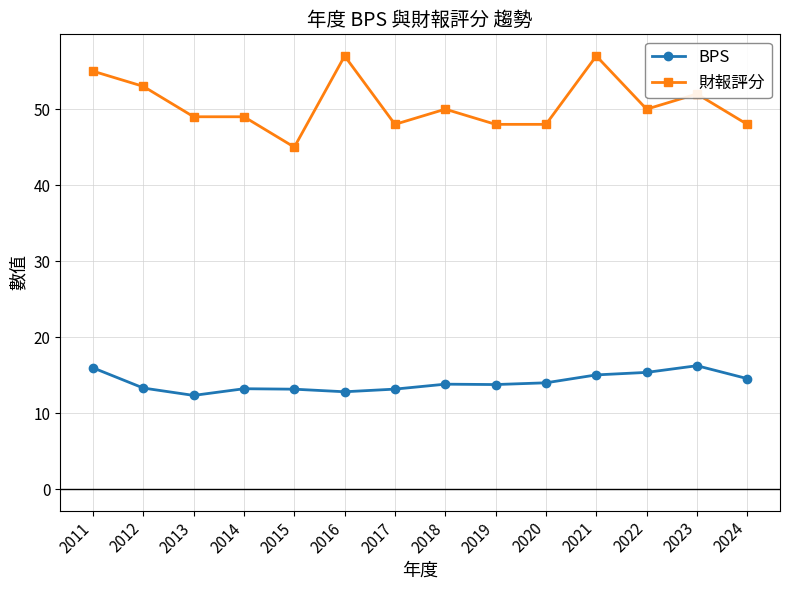

What is the total value across all series at 2024?

62.5